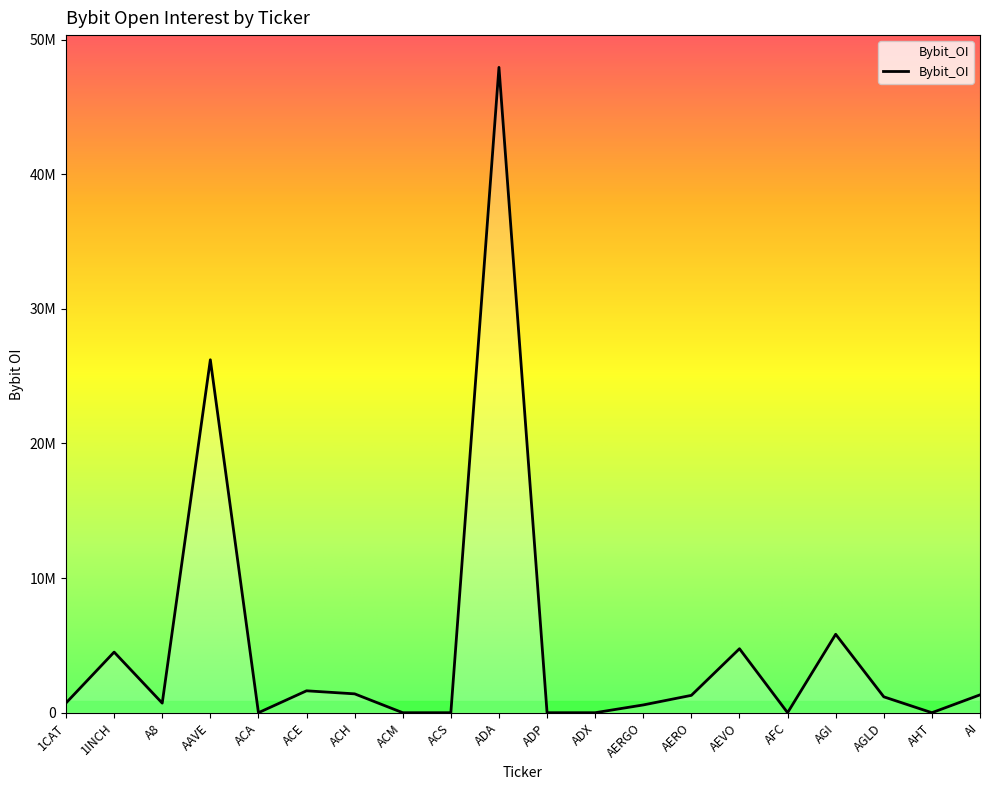

List the labels in order of value, largest first.

ADA, AAVE, AGI, AEVO, 1INCH, ACE, ACH, AI, AERO, AGLD, 1CAT, A8, AERGO, ACA, ACM, ACS, ADP, ADX, AFC, AHT